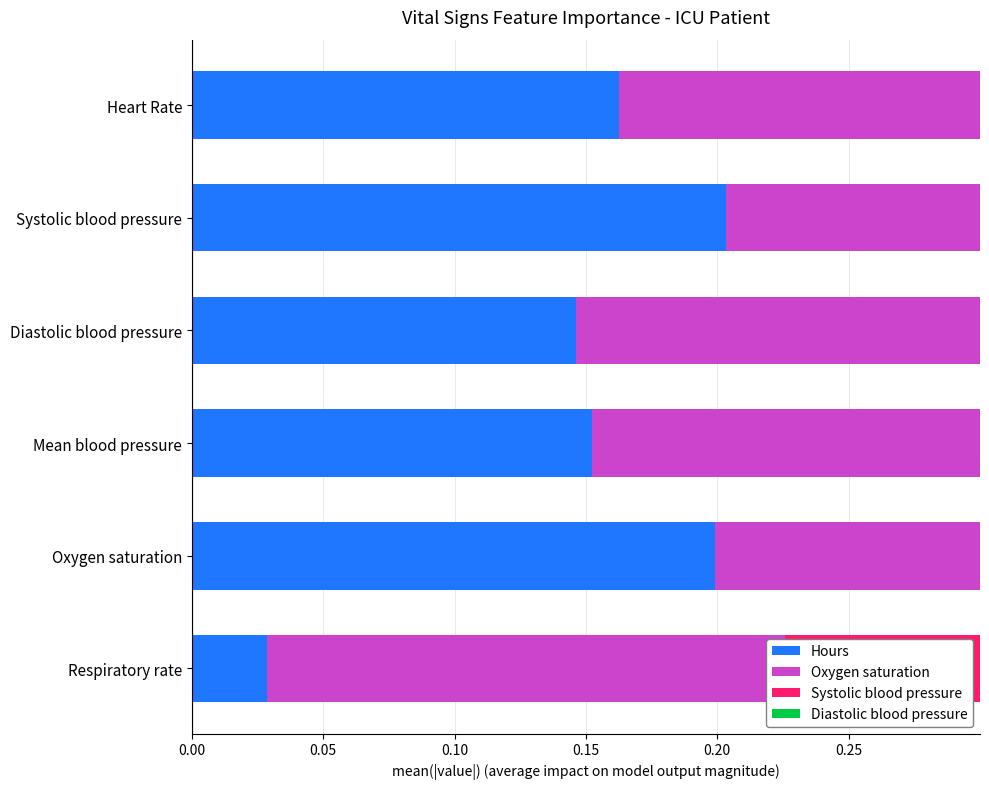

How many bars are there in each group?

4